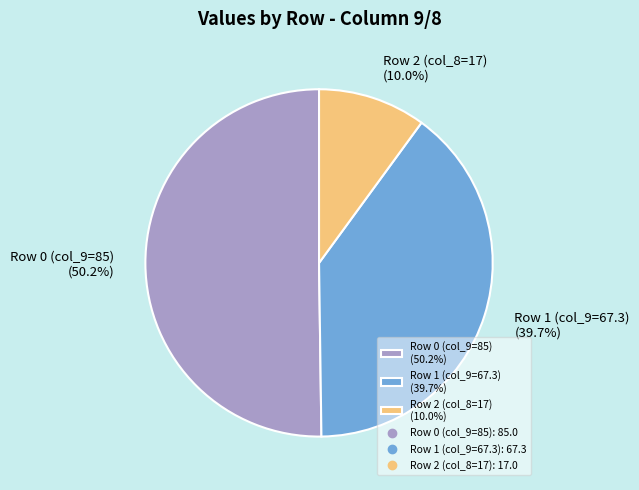

Between Row 2 (col_8=17) (10.0%) and Row 1 (col_9=67.3) (39.7%), which is larger?

Row 1 (col_9=67.3) (39.7%)